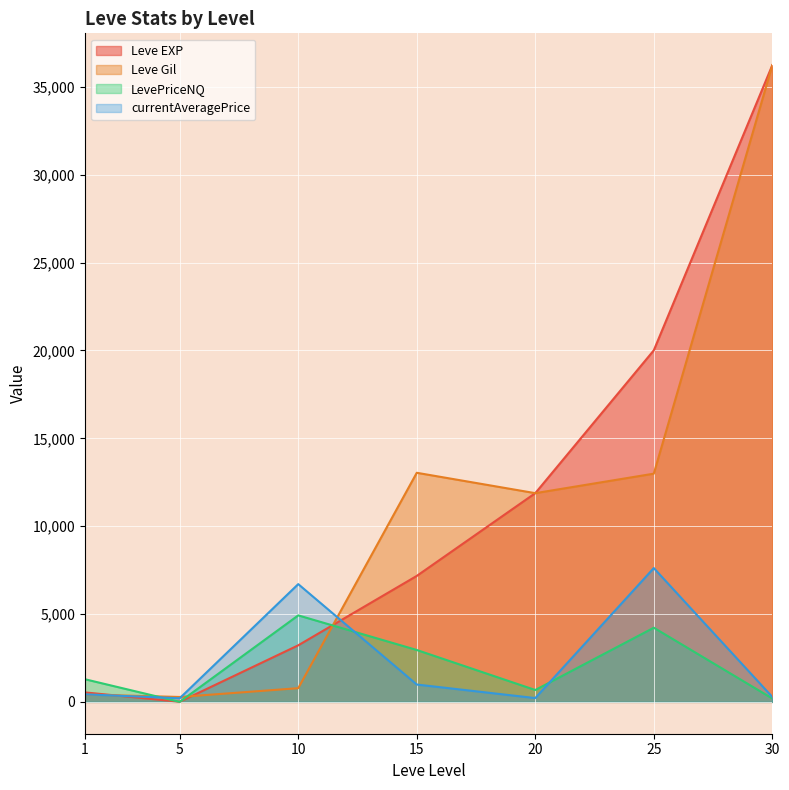

What is the sum of all currentAveragePrice values?

16442